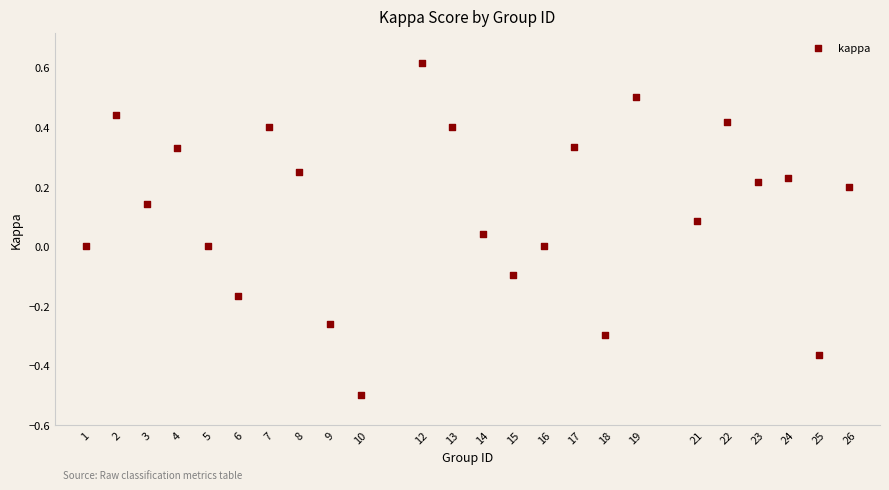

What is the range of Y values (max minus min)?

1.1